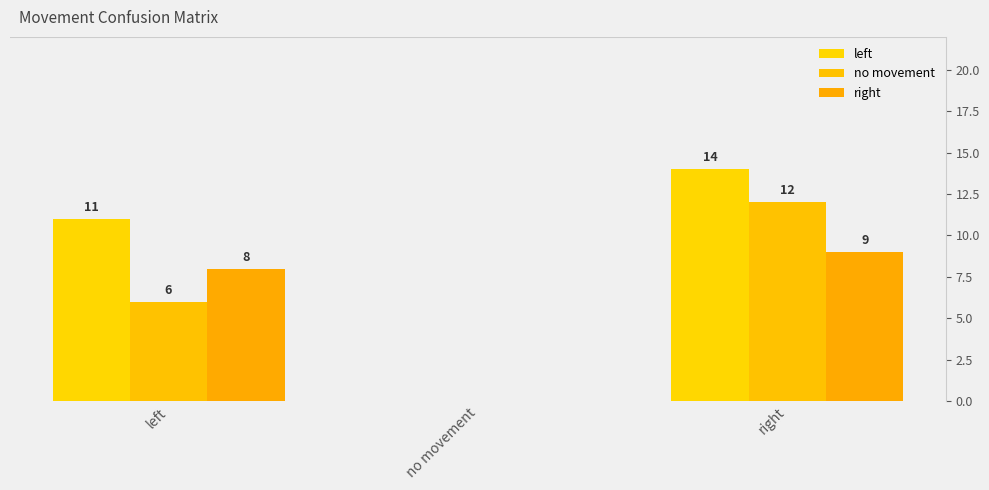

At which label is right closest to 4?

left